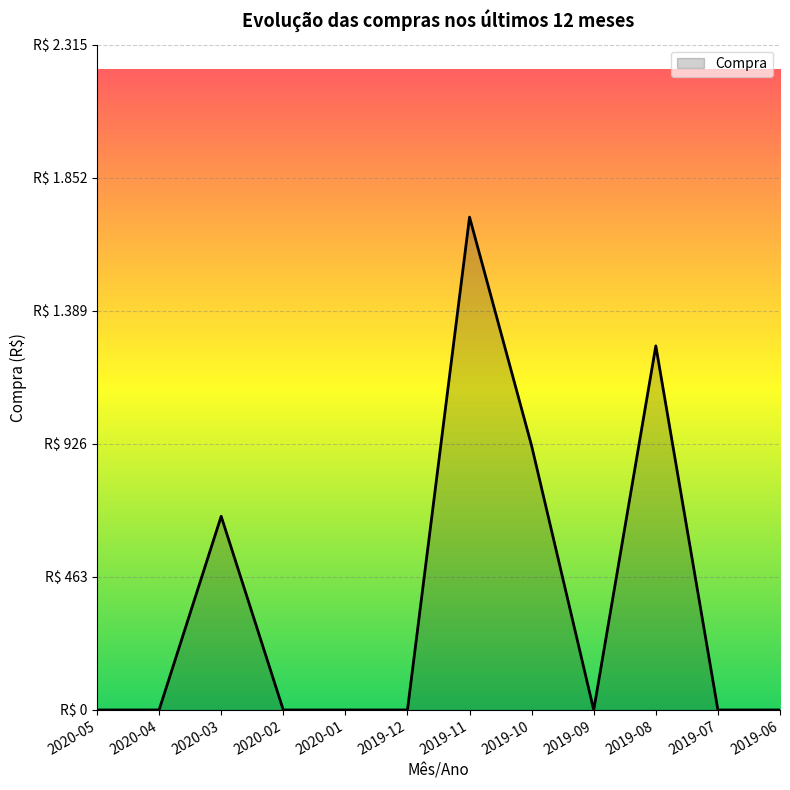

Does the chart have visible grid lines?

Yes